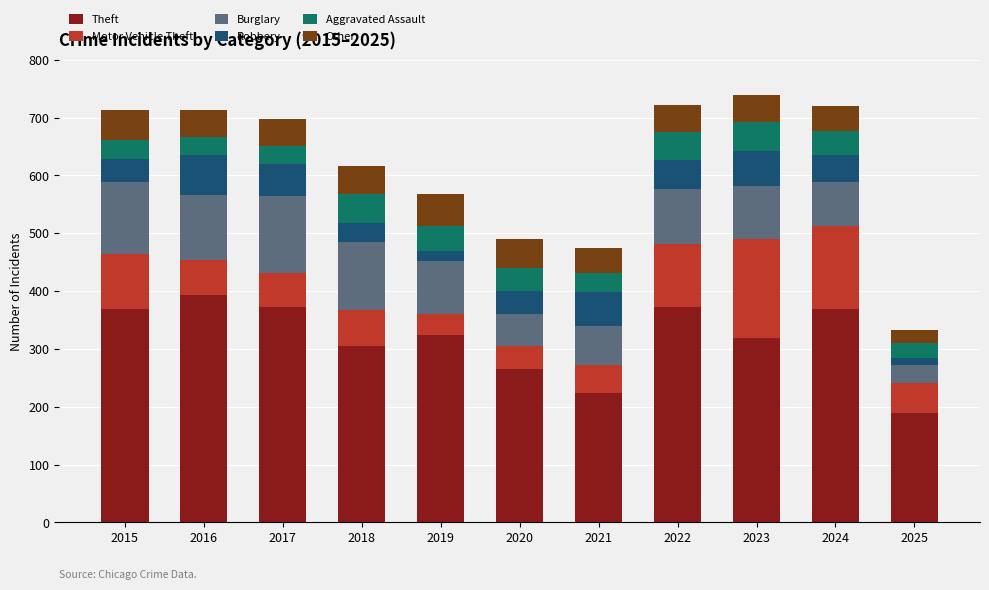

Where is Theft nearest to the value 291?

2018